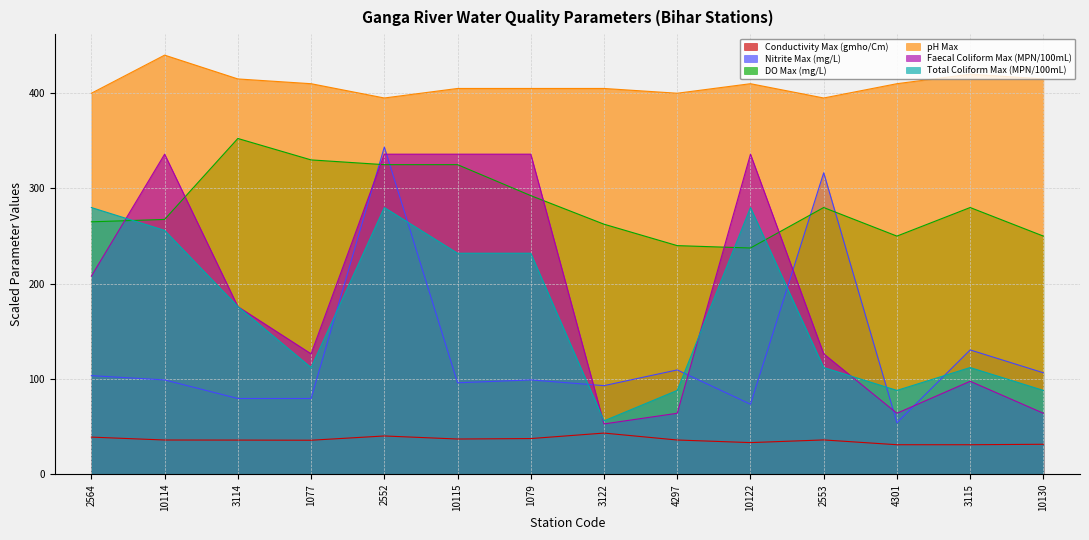

Where is Faecal Coliform Max (MPN/100mL) nearest to the value 194?

2564